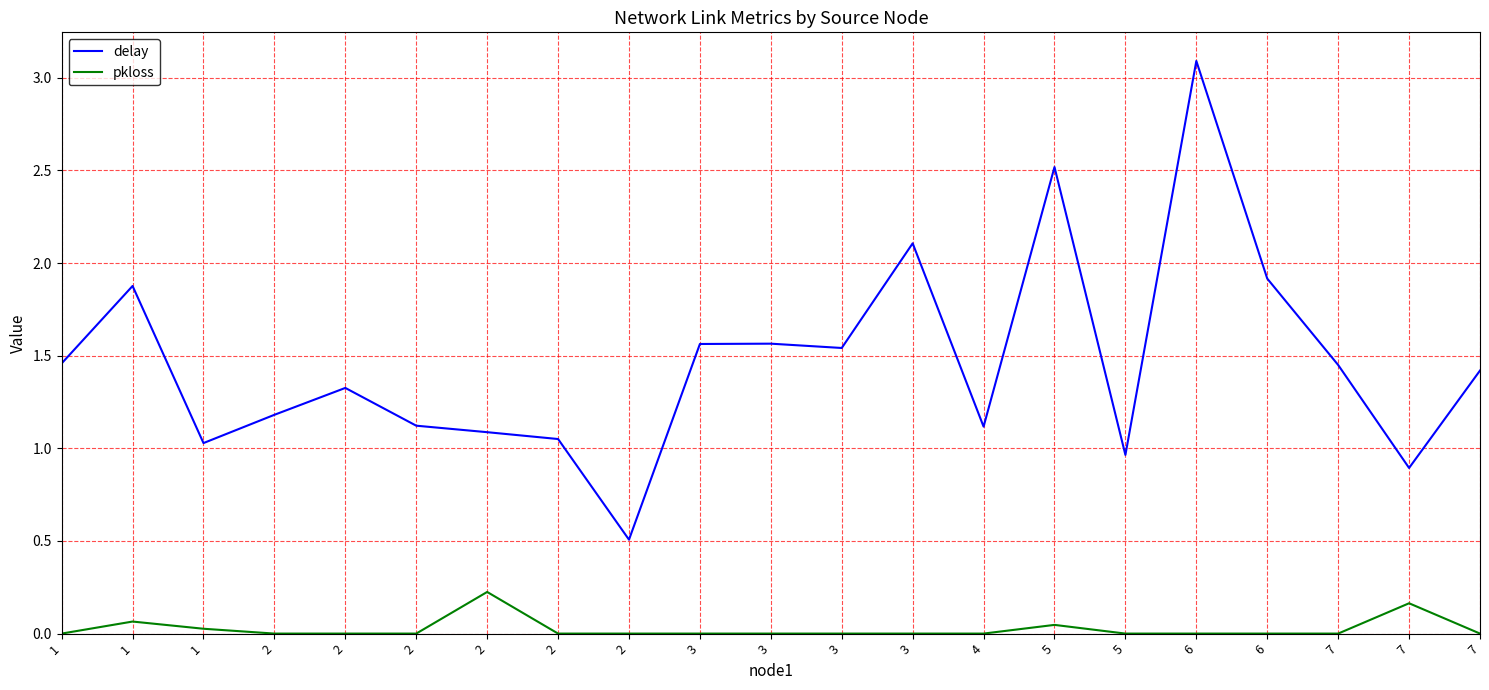

Which label corresponds to the smallest value in the chart?

1